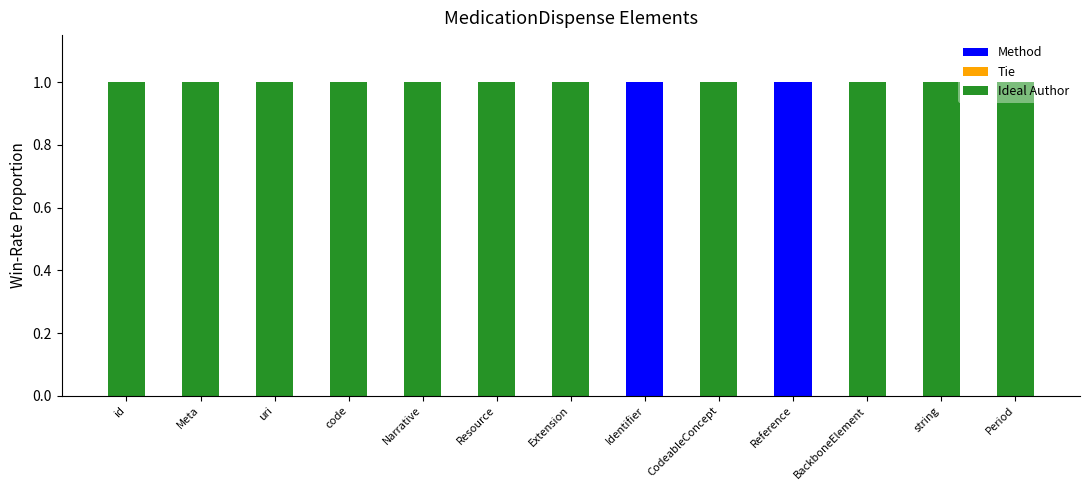

True or false: Method has a value of 0 at id.

True